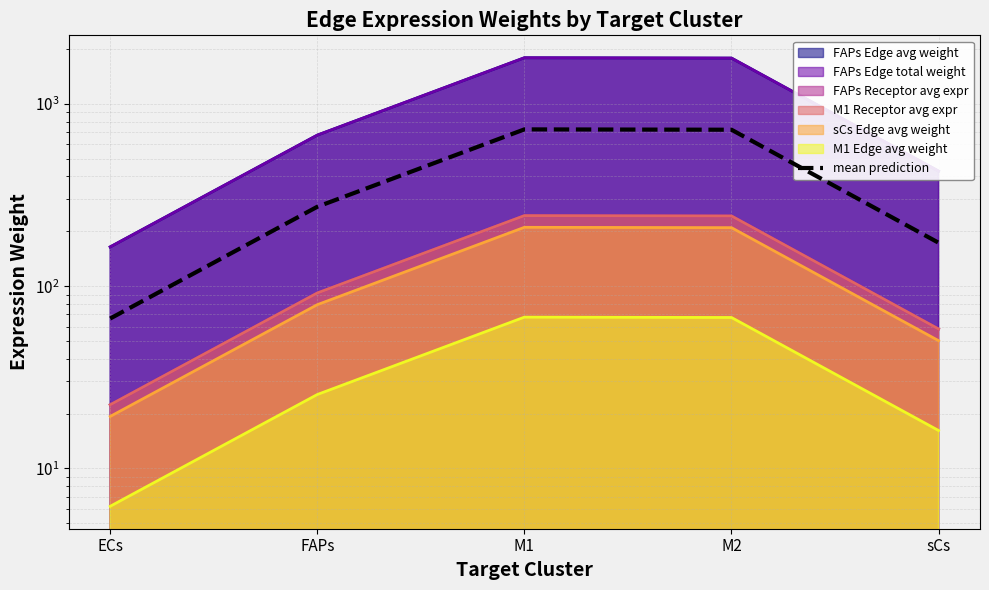

Is it true that the value at sCs is 173.2?

True